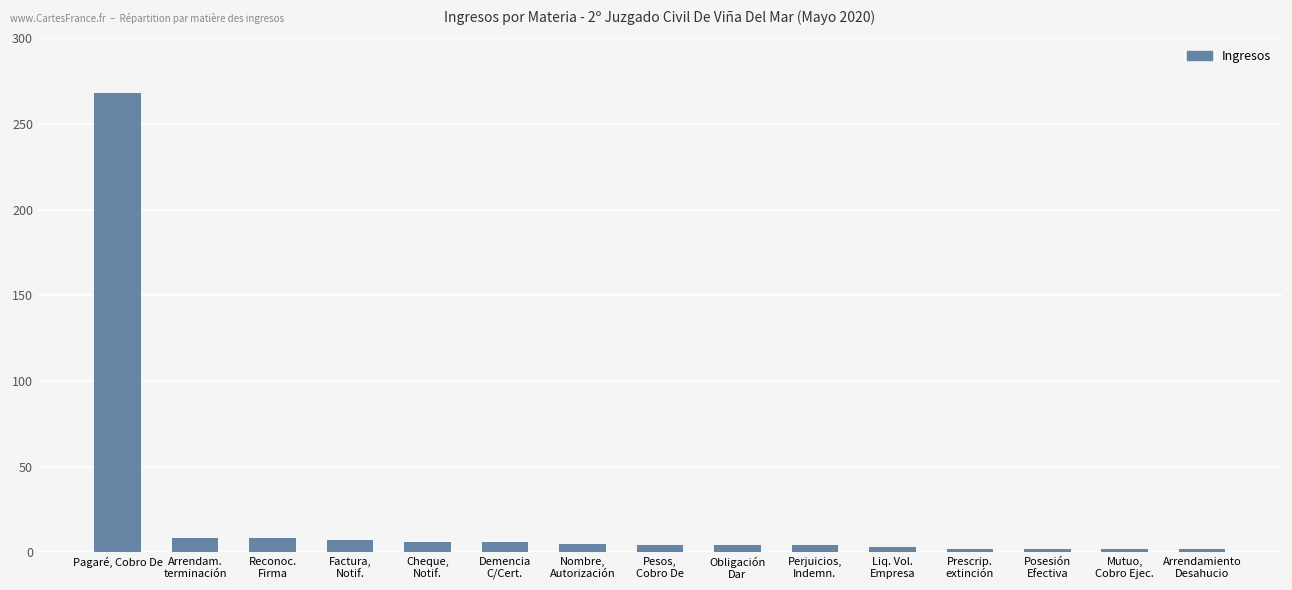

Does the chart contain stacked bars?

No